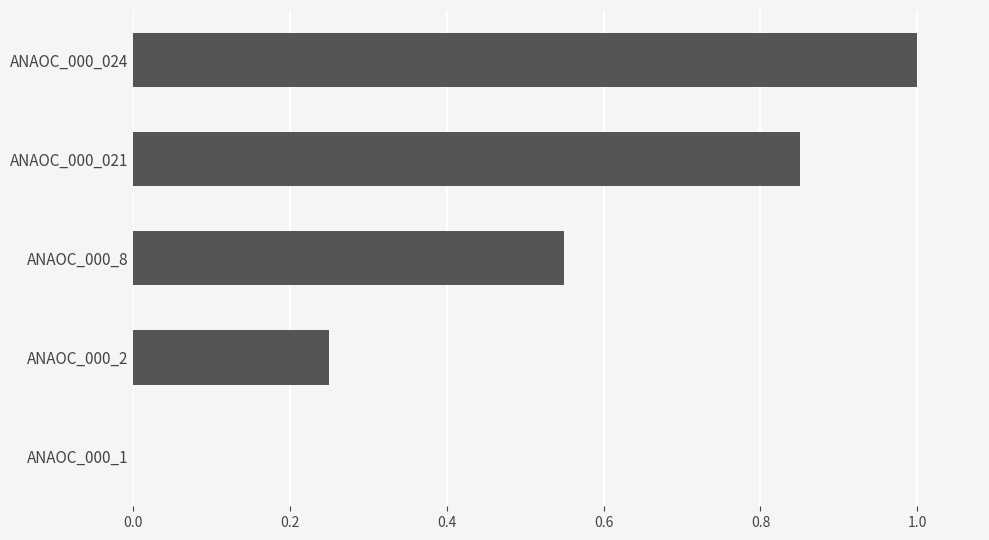

The chart shows a value of 0.4 at ANAOC_000_1. True or false?

False